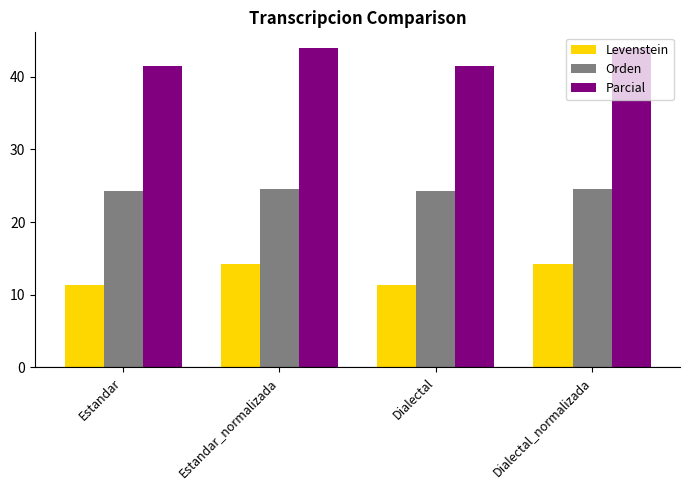

What is the spread (max minus min) of values at Dialectal_normalizada?

29.7